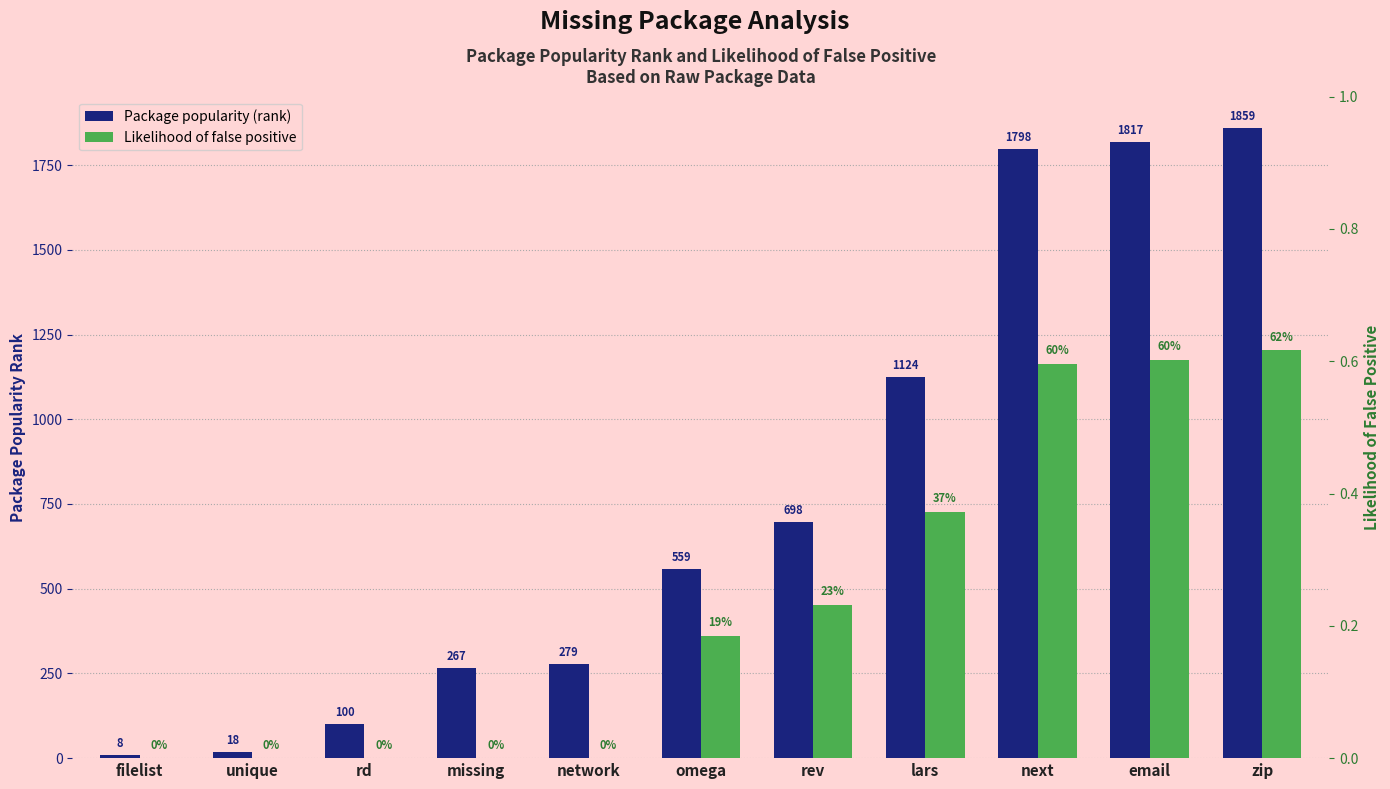

Which category has the highest value in the Package popularity (rank) series?

zip